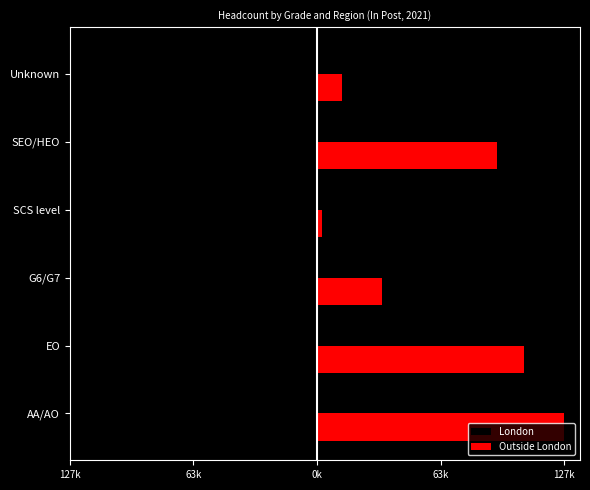

What are all the series names shown in the legend?

London, Outside London